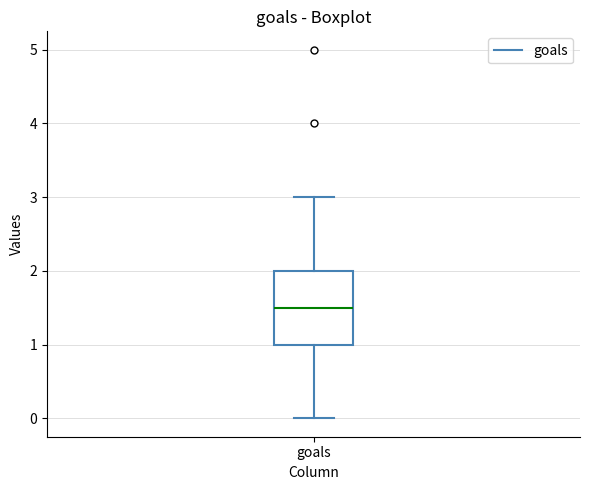

Where does the lower whisker of the box for goals end on the y-axis? The values are not printed on the chart, so give them approximately, as read against the axis.

0.0